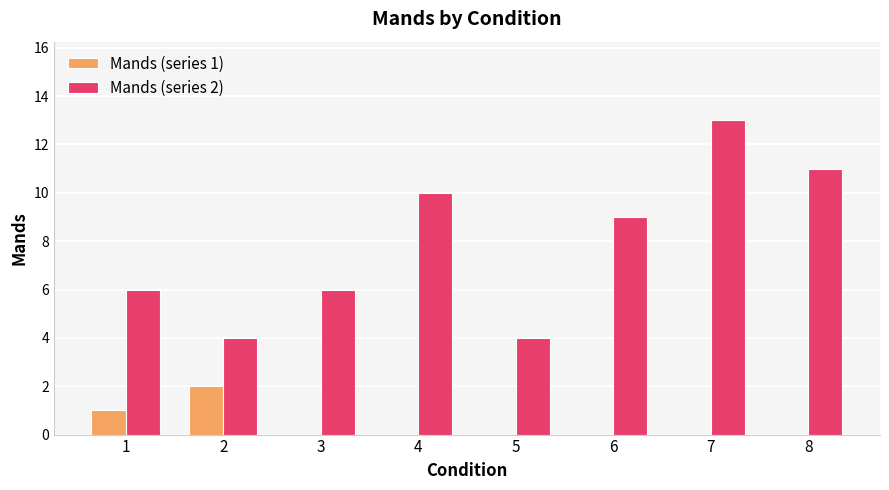

Are the bars grouped side by side (vs. stacked)?

Yes